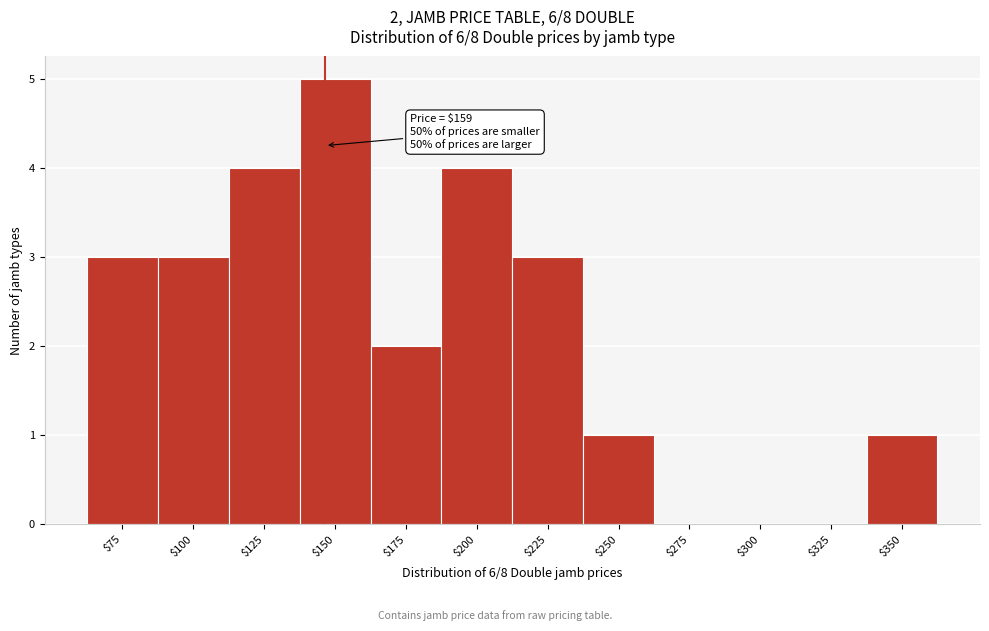

Read the value at $200.

4